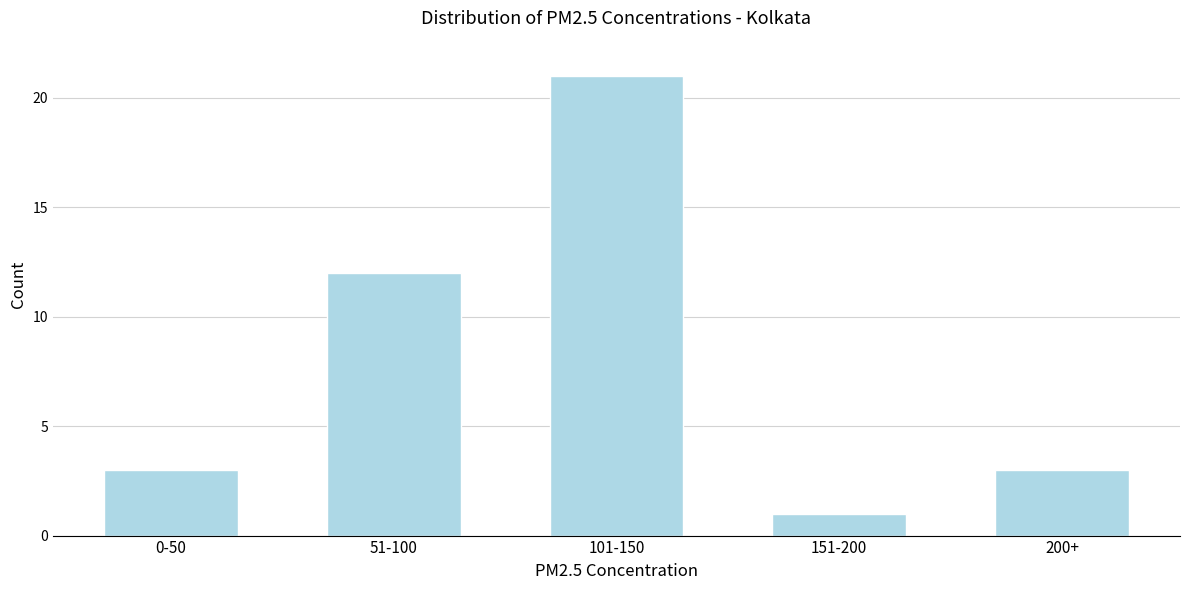

Reading right to left, transcribe all the data shown in this chart.

200+=3	151-200=1	101-150=21	51-100=12	0-50=3